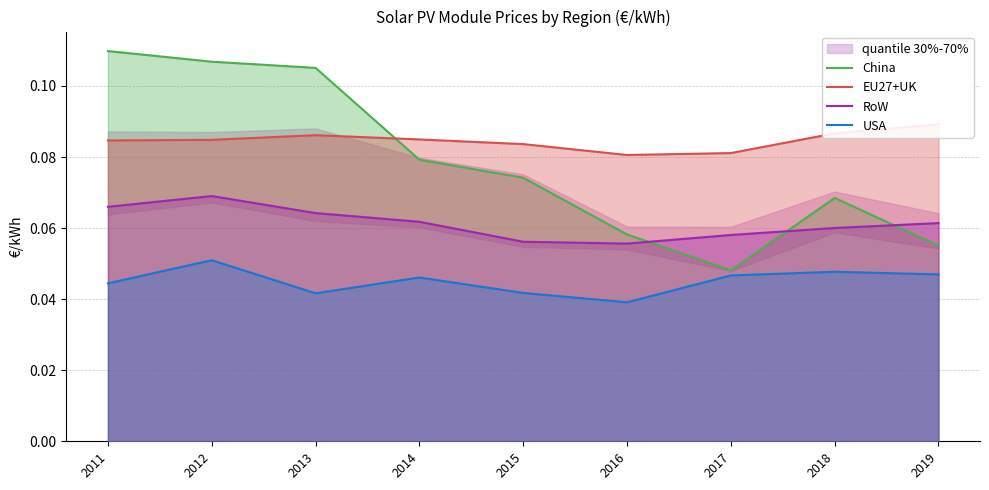

What are all the series names shown in the legend?

China, EU27+UK, RoW, USA